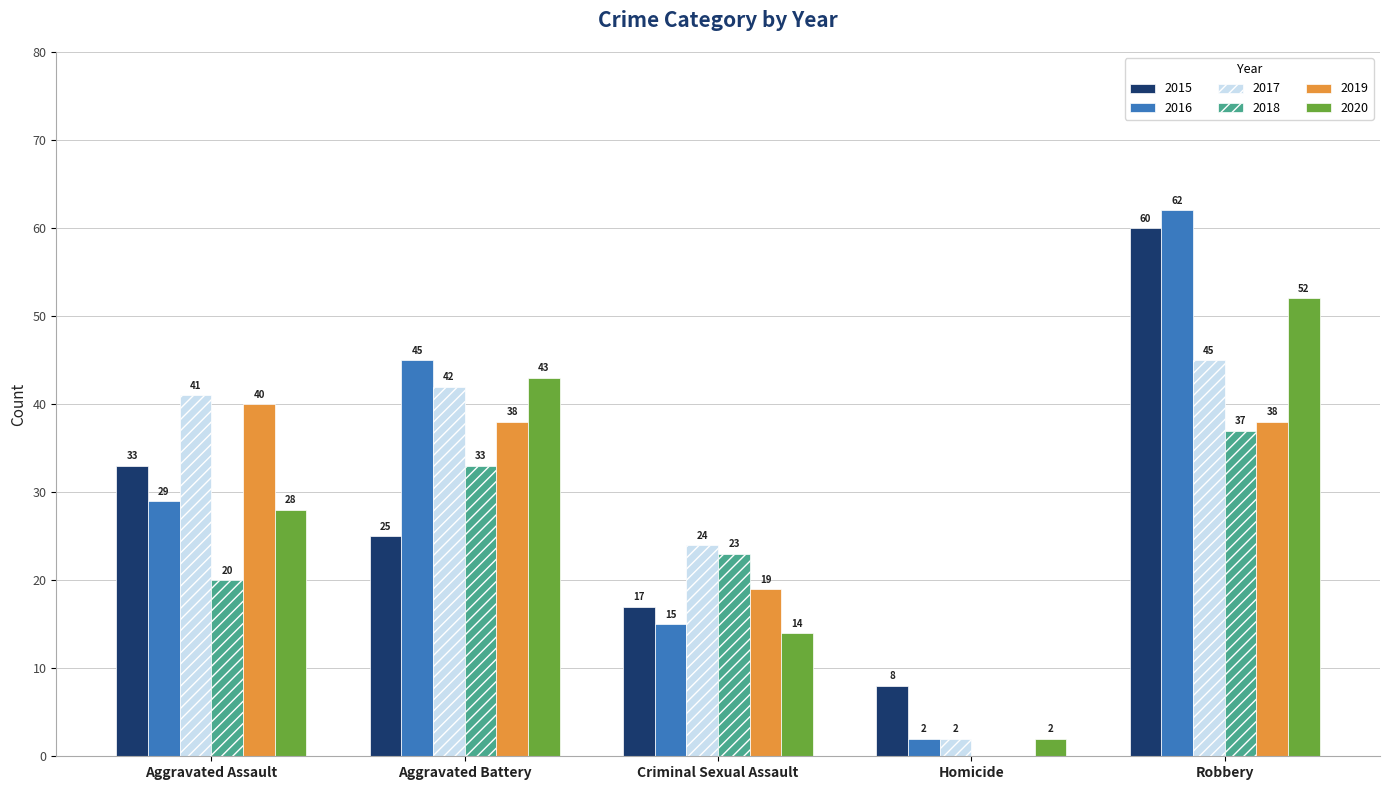

True or false: 2017 has a value of 24 at Criminal Sexual Assault.

True